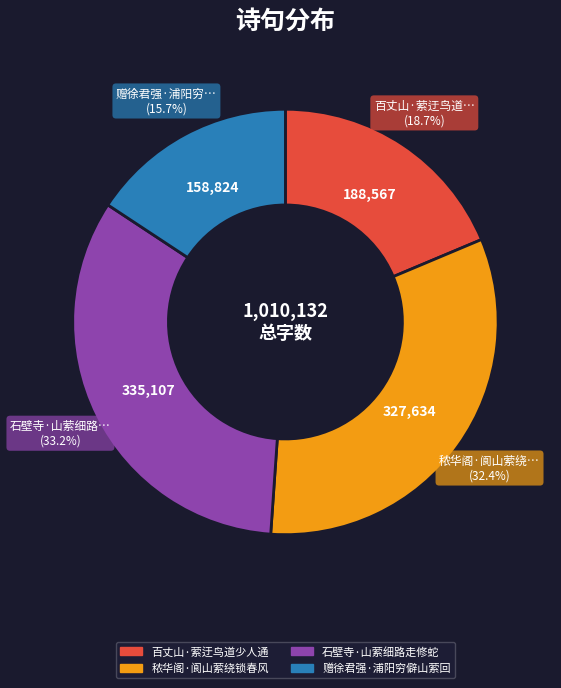

Count the number of slices in the pie.

4